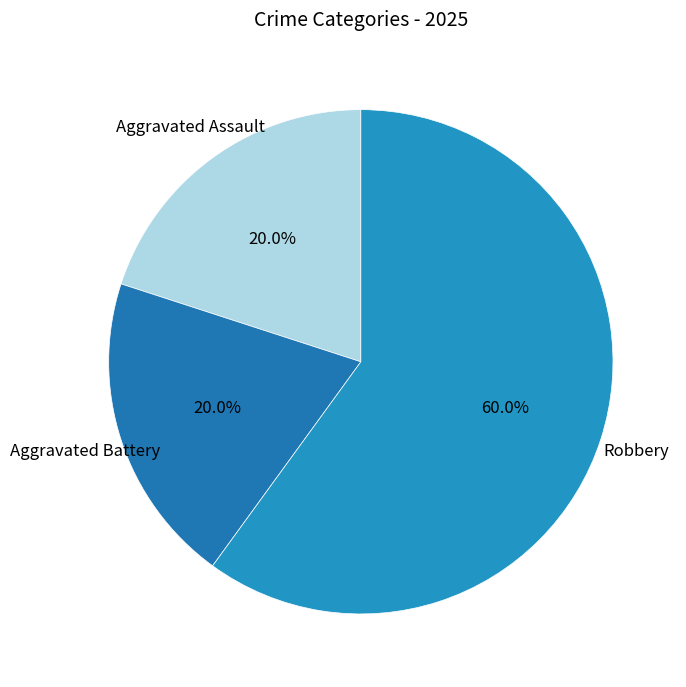

What is the largest slice in the pie chart?

Robbery